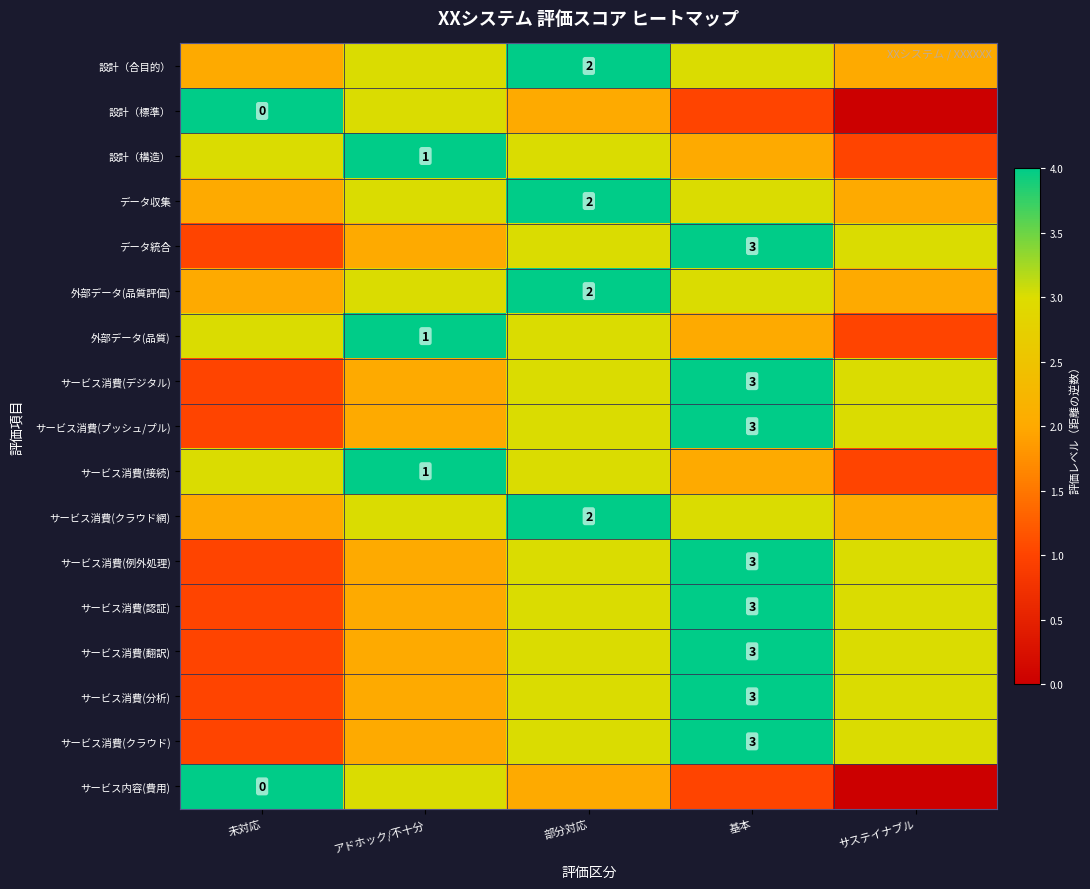

True or false: サービス消費(翻訳) has a value of 5 at 基本.

False